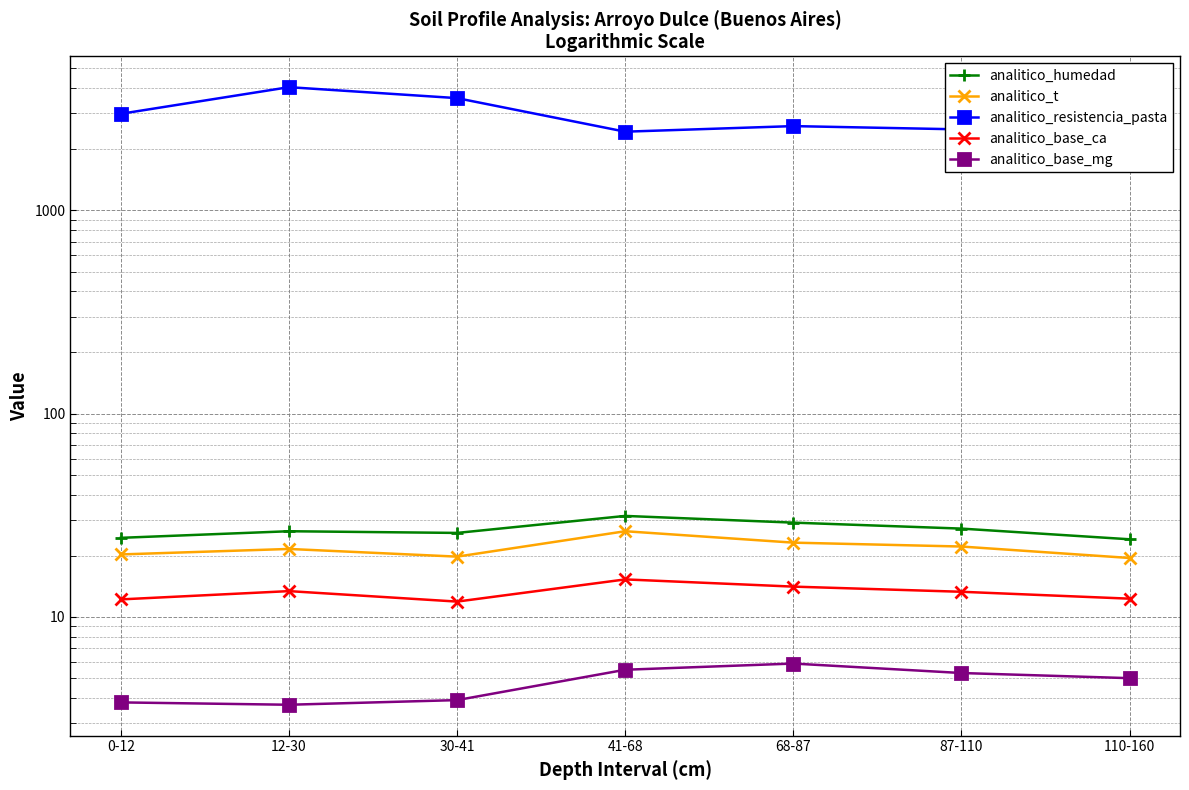

Which series changed the most between 0-12 and 41-68?

analitico_resistencia_pasta